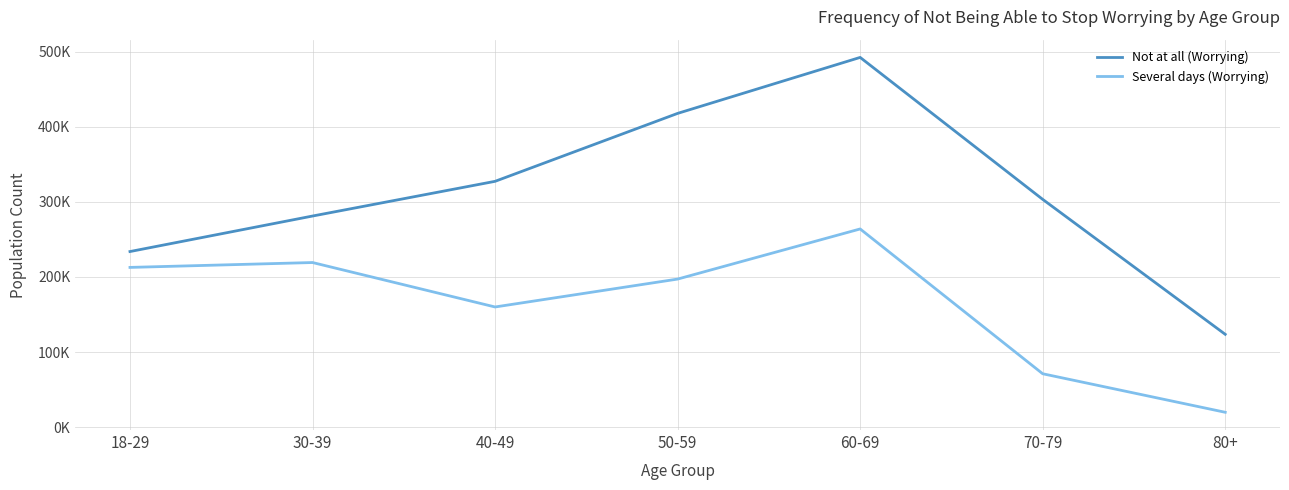

True or false: Several days (Worrying) has a value of 160036 at 40-49.

True